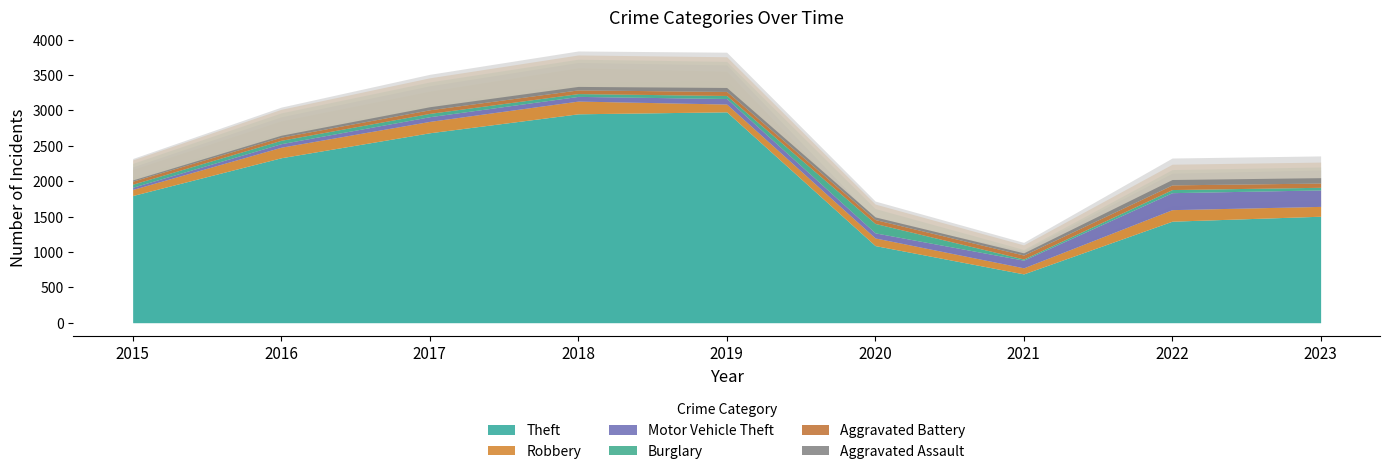

Reading left to right, transcribe all the data shown in this chart.

Aggravated Assault: 17	27	43	49	56	37	31	76	76
Aggravated Battery: 43	44	51	52	57	55	56	66	60
Burglary: 43	48	47	40	43	133	16	44	37
Motor Vehicle Theft: 31	50	66	66	78	72	108	240	233
Robbery: 86	149	161	180	110	108	86	163	139
Theft: 1798	2332	2685	2953	2981	1090	690	1435	1505